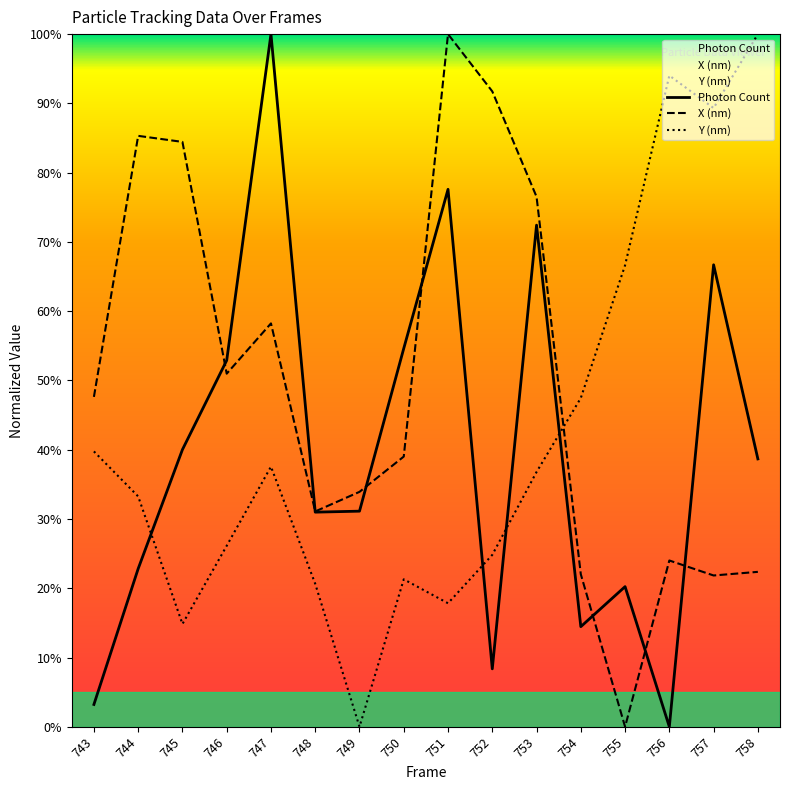

What is the difference between the Photon Count values at 752 and 758?

30.3